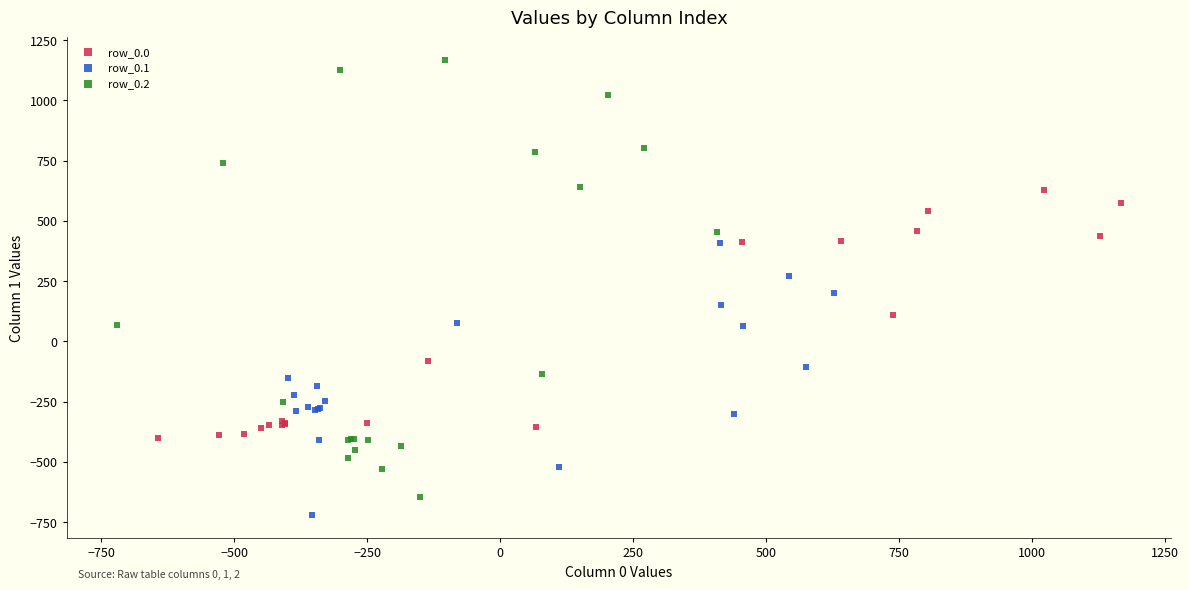

Which series reaches the minimum Y coordinate?

row_0.1